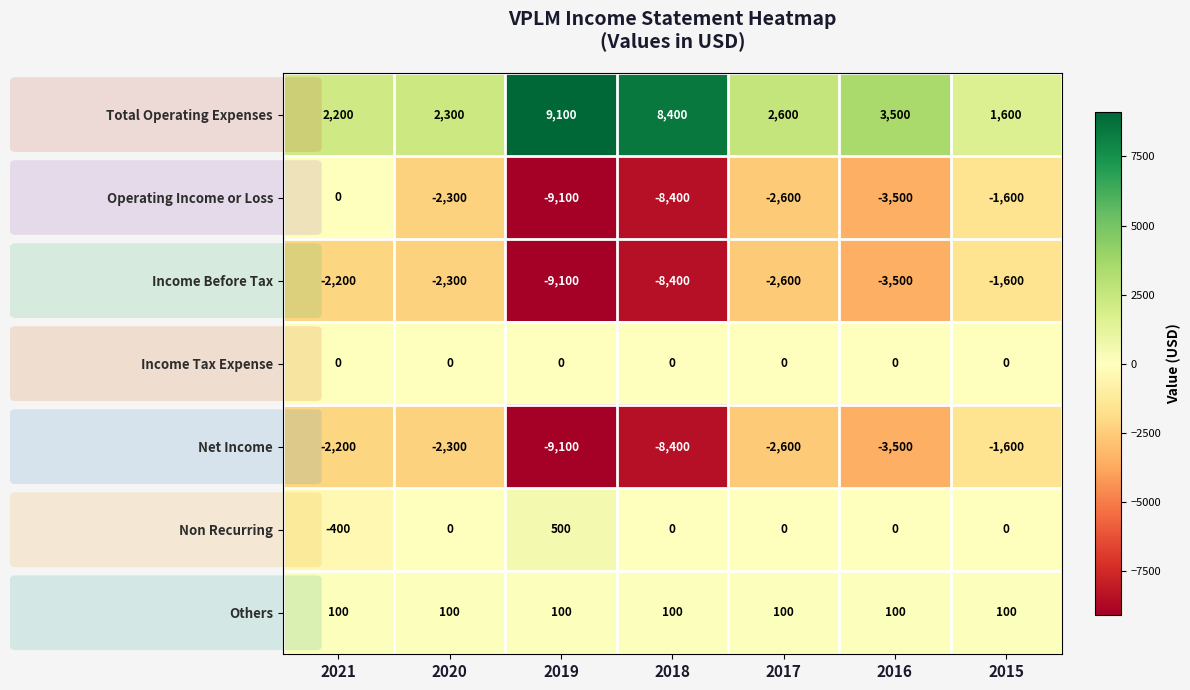

Which category has the lowest value across all series?

2019